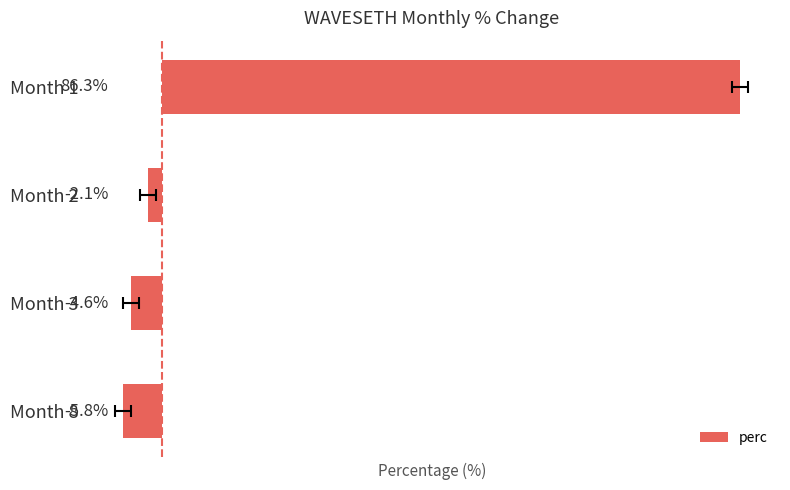

Are the bars grouped side by side (vs. stacked)?

No